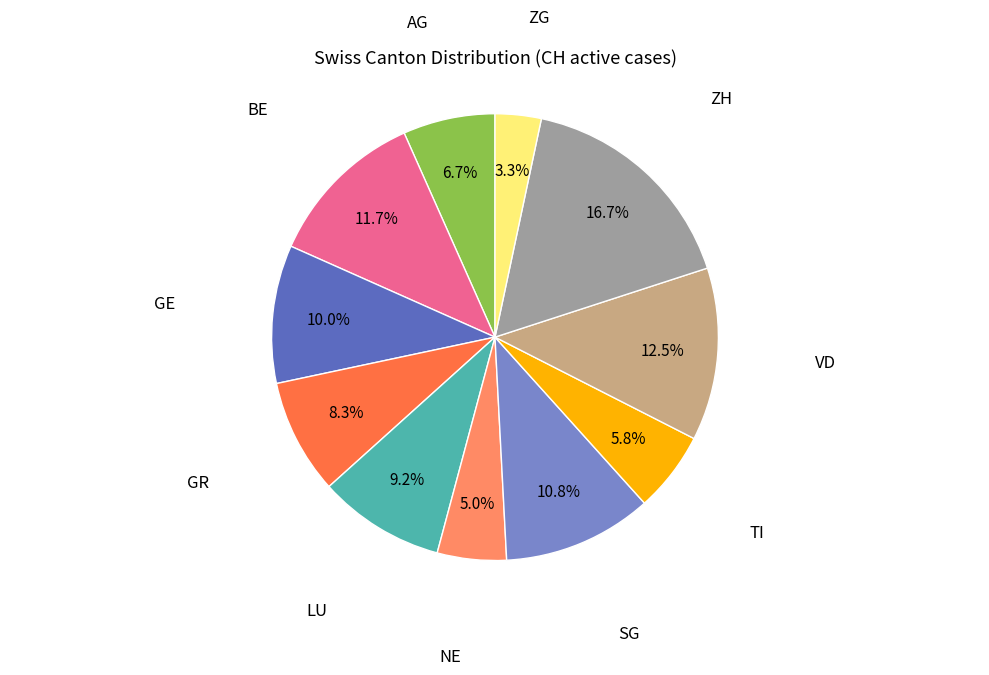

Does any single category account for the majority?

No